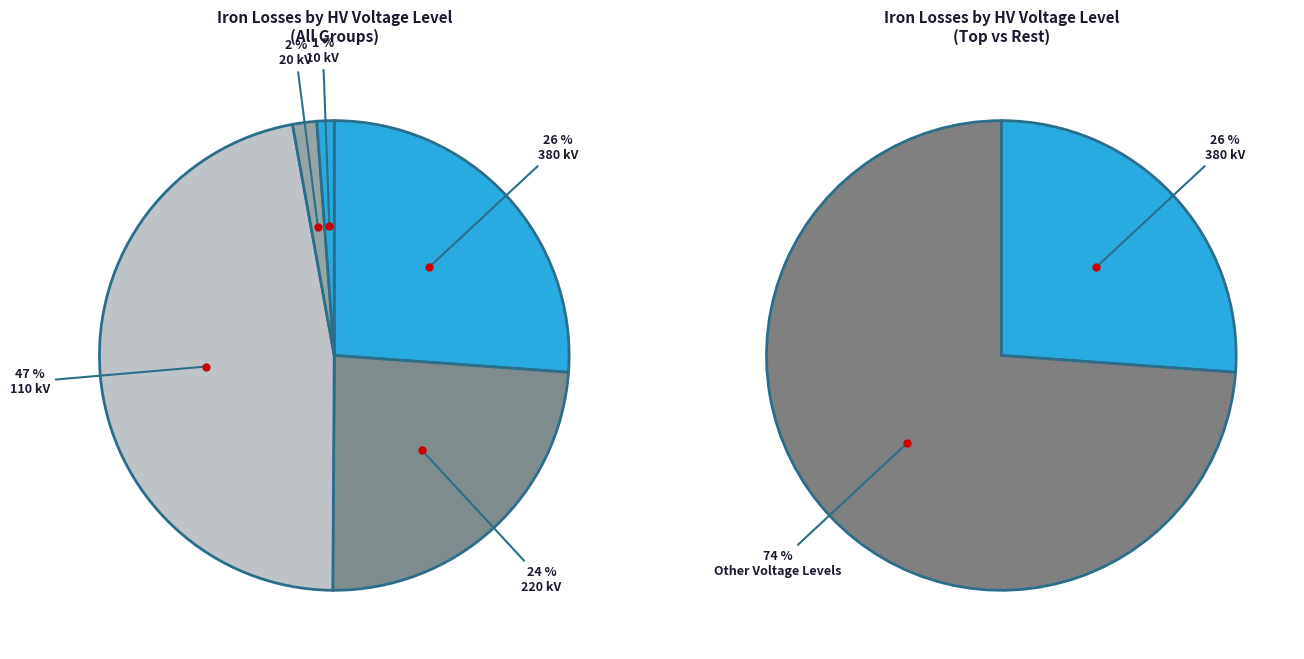

What percentage is the 220 slice, to the nearest percent?

24%